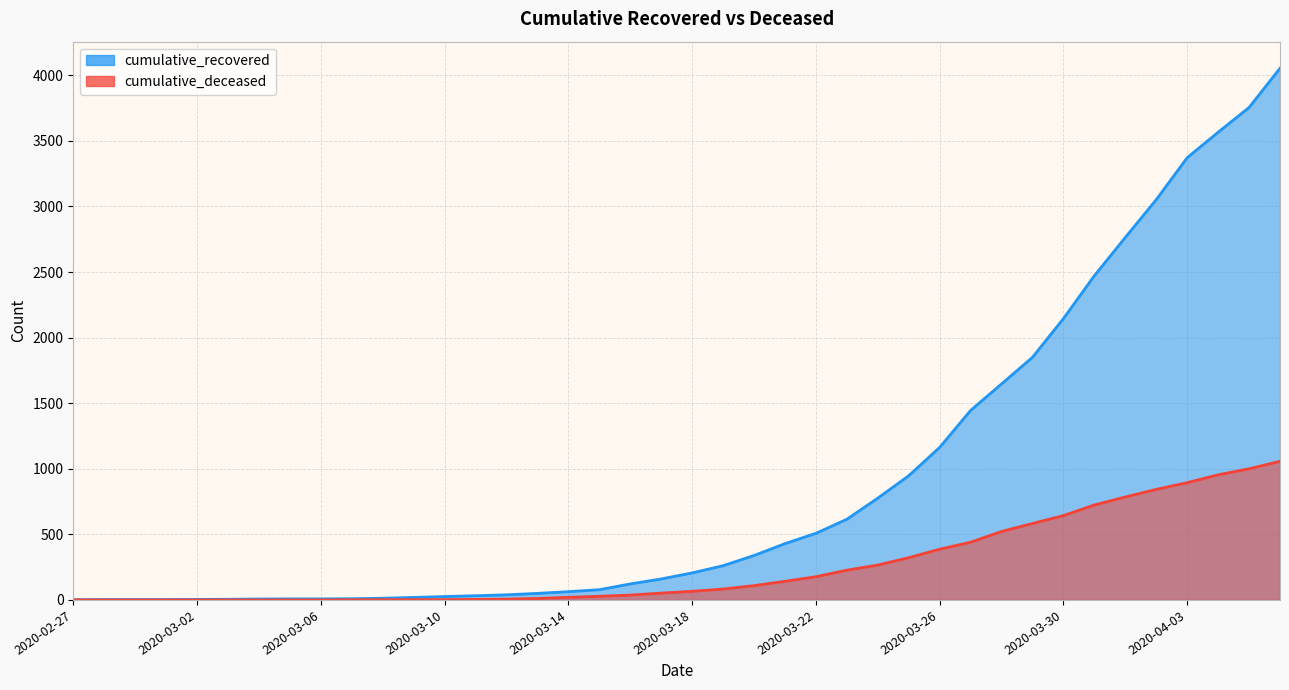

Count the number of data series in this chart.

2